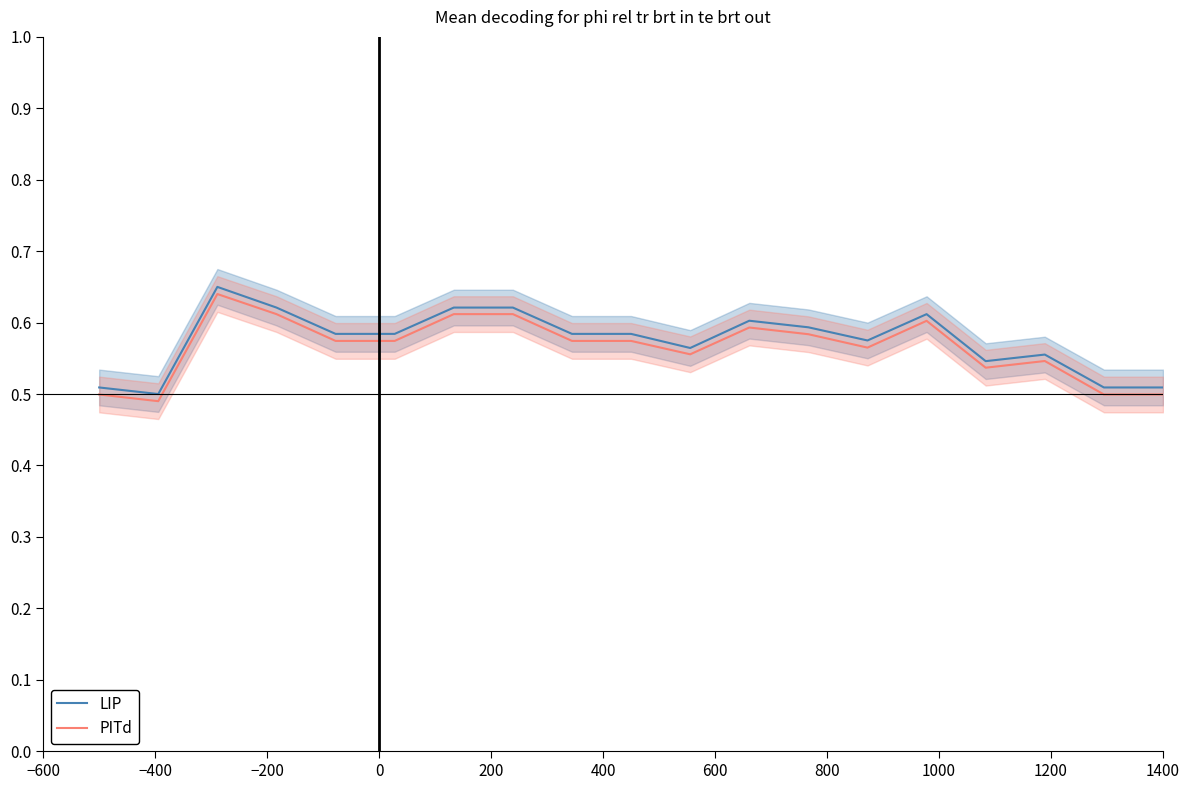

Rank the series at 1400 from lowest to highest value.

PITd, LIP